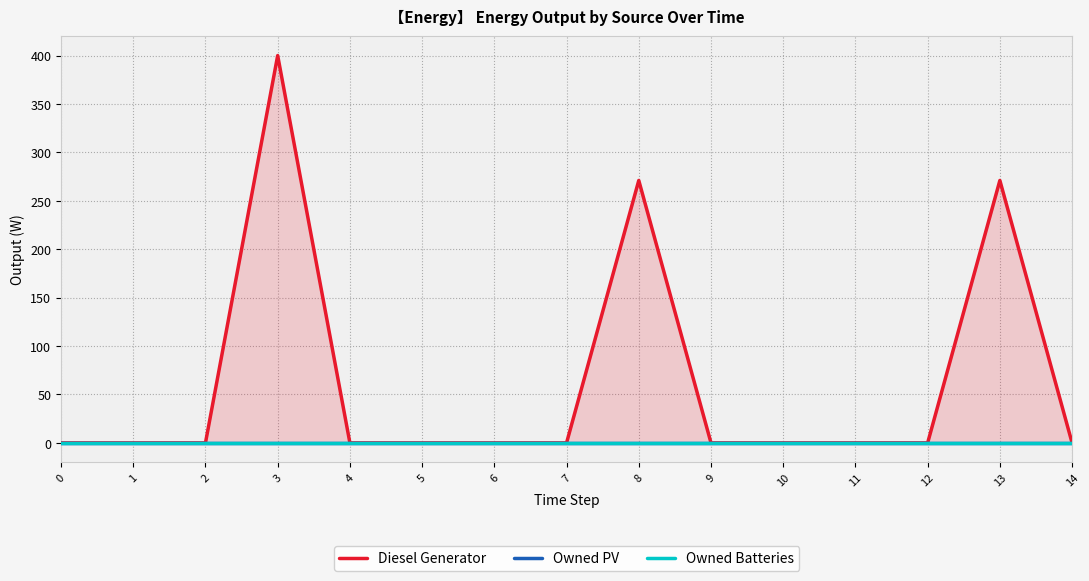

At which category is the sum across all series the highest?

3